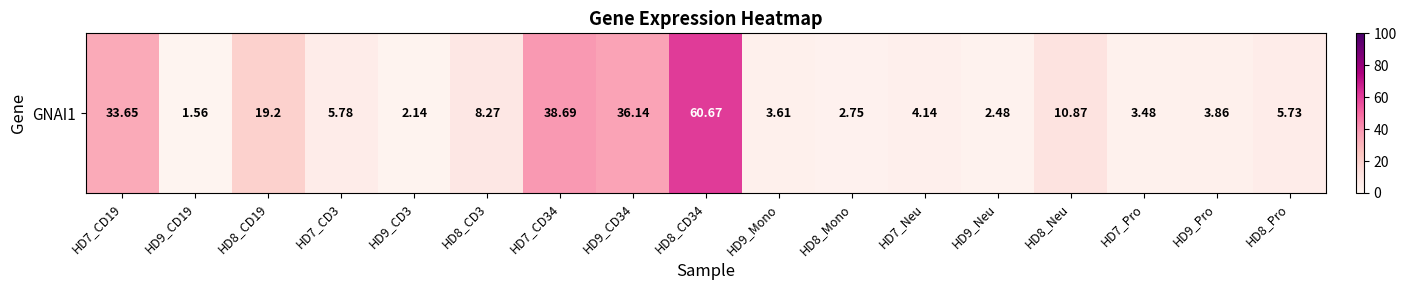

Rank the categories by value from highest to lowest.

HD8_CD34, HD7_CD34, HD9_CD34, HD7_CD19, HD8_CD19, HD8_Neu, HD8_CD3, HD7_CD3, HD8_Pro, HD7_Neu, HD9_Pro, HD9_Mono, HD7_Pro, HD8_Mono, HD9_Neu, HD9_CD3, HD9_CD19